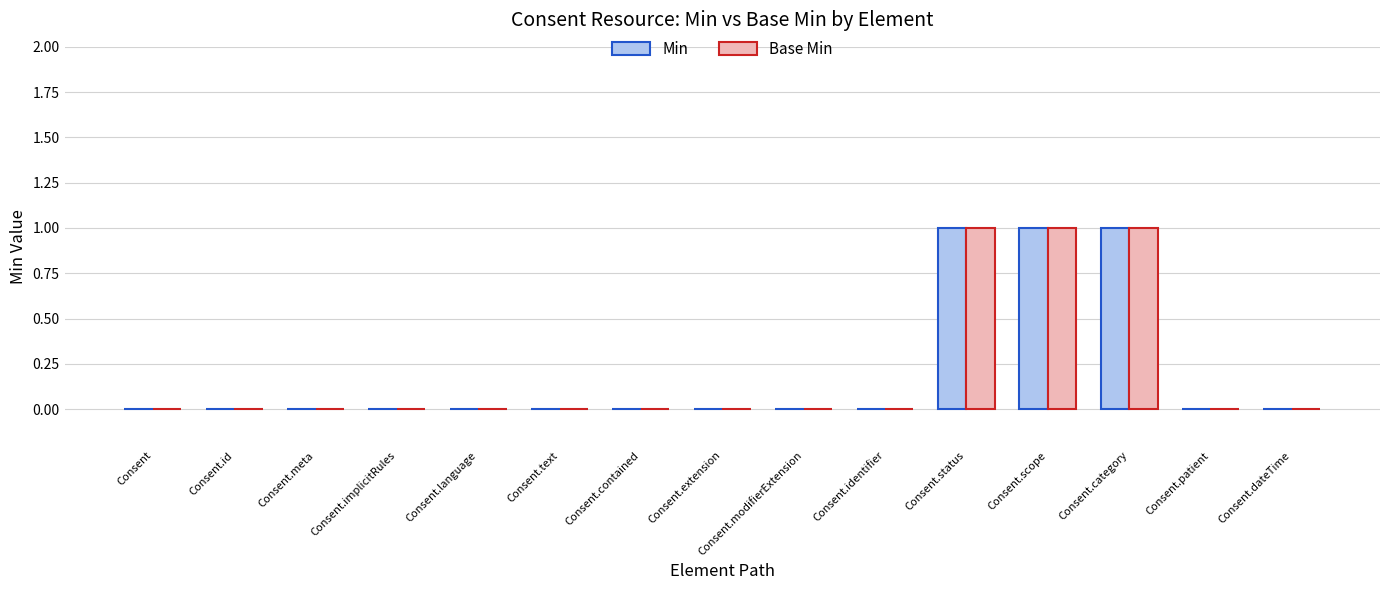

The Base Min series shows 1 at Consent.id. True or false?

False